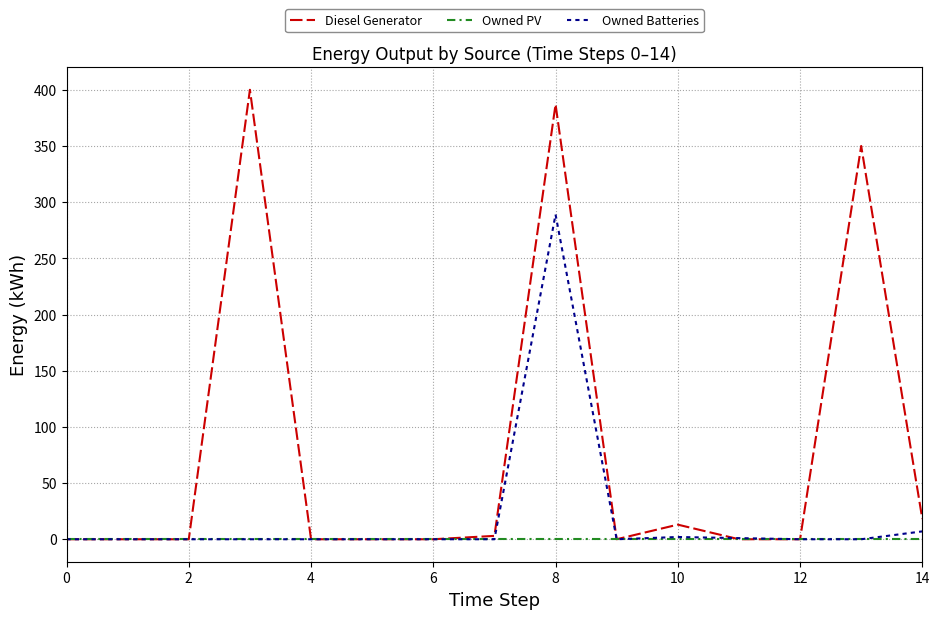

Rank the series by their average value, from highest to lowest.

Diesel Generator, Owned Batteries, Owned PV